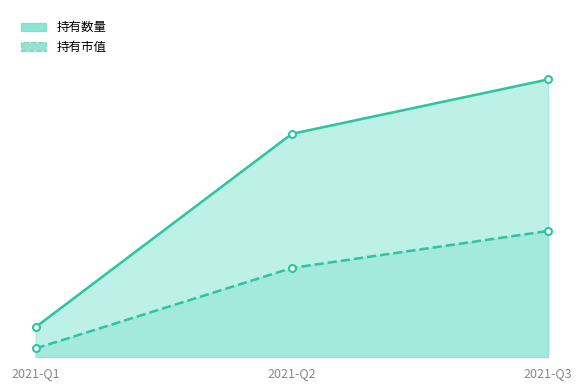

What is the value of the 持有市值 point at the 2nd from the left?

14.8